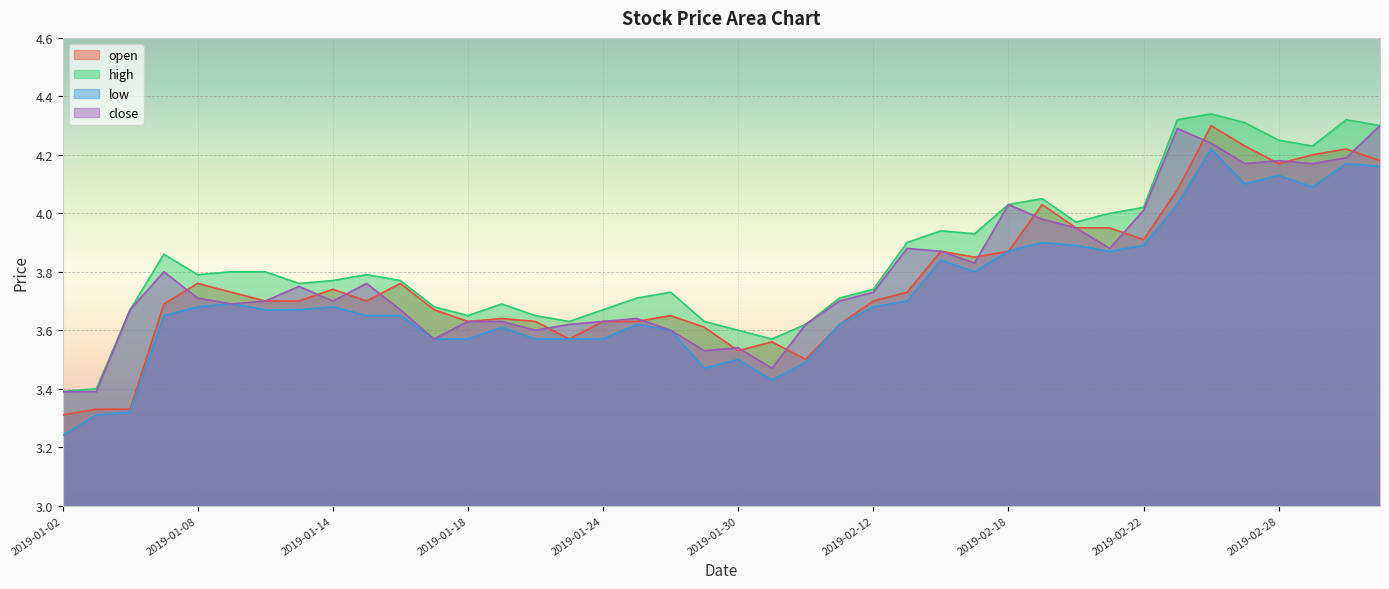

Does the chart display data point markers on the line(s)?

No